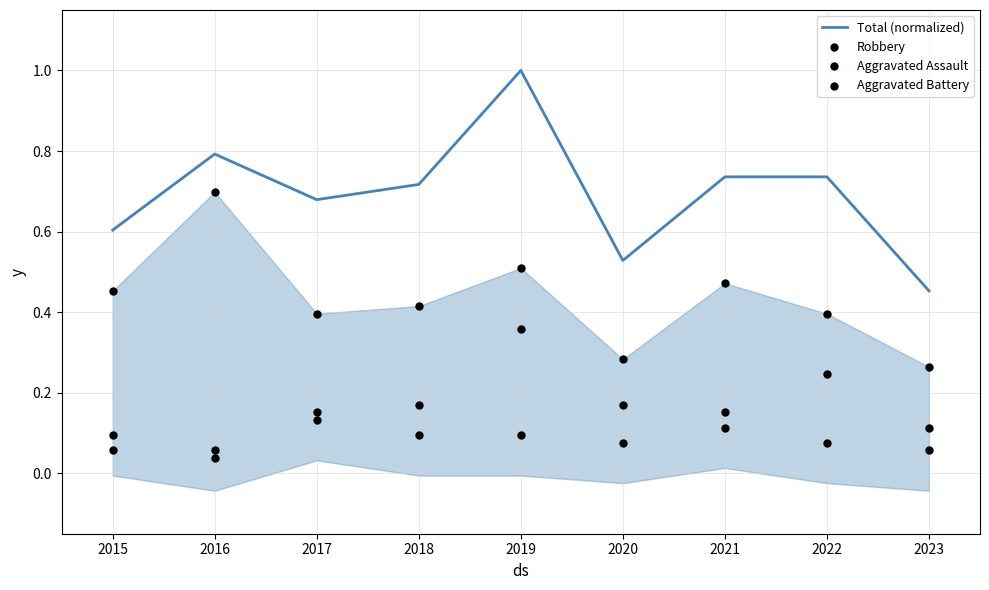

At which label is Total (normalized) closest to 0?

2023